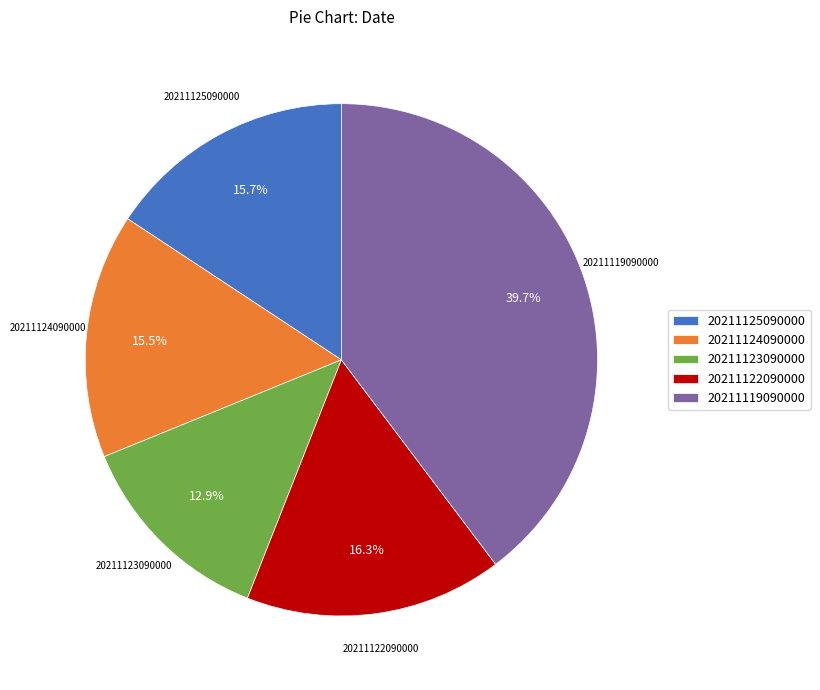

How many segments does this pie chart have?

5